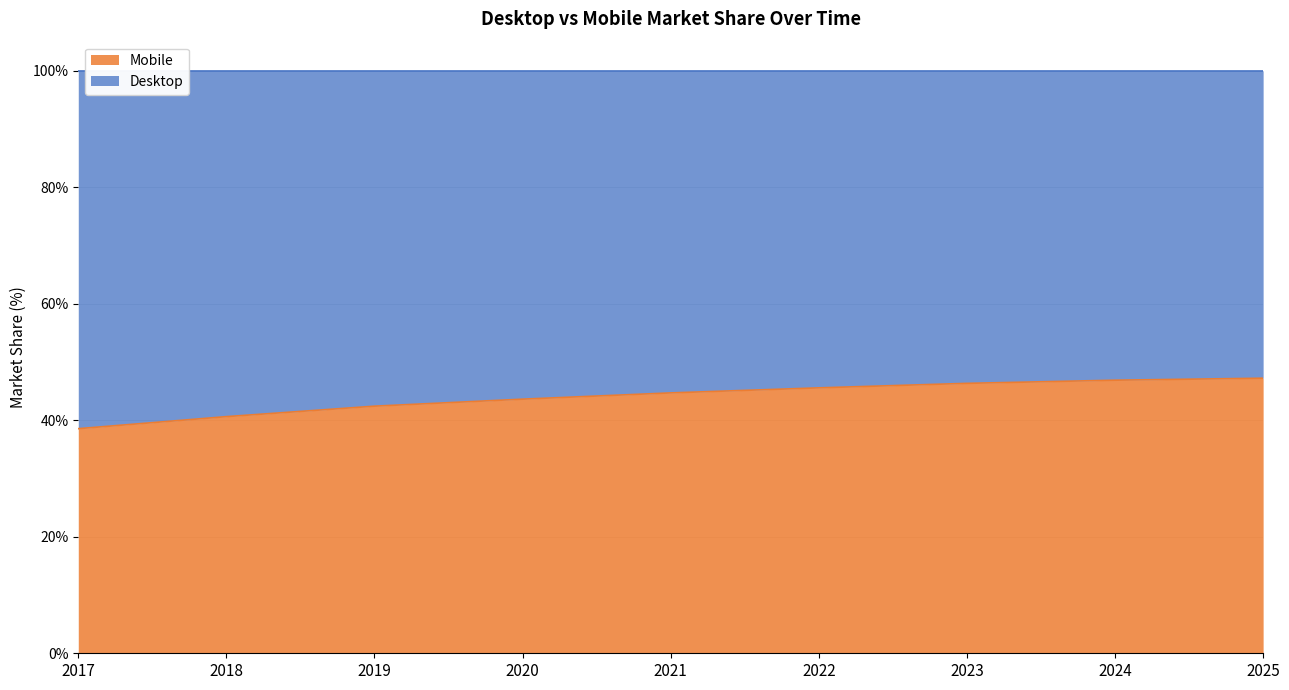

True or false: the data shows 76.7 at 2025.

False